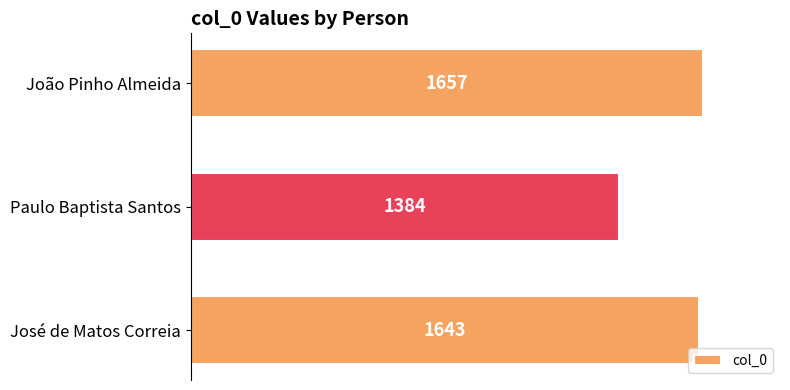

Rank the categories by value from highest to lowest.

João Pinho Almeida, José de Matos Correia, Paulo Baptista Santos